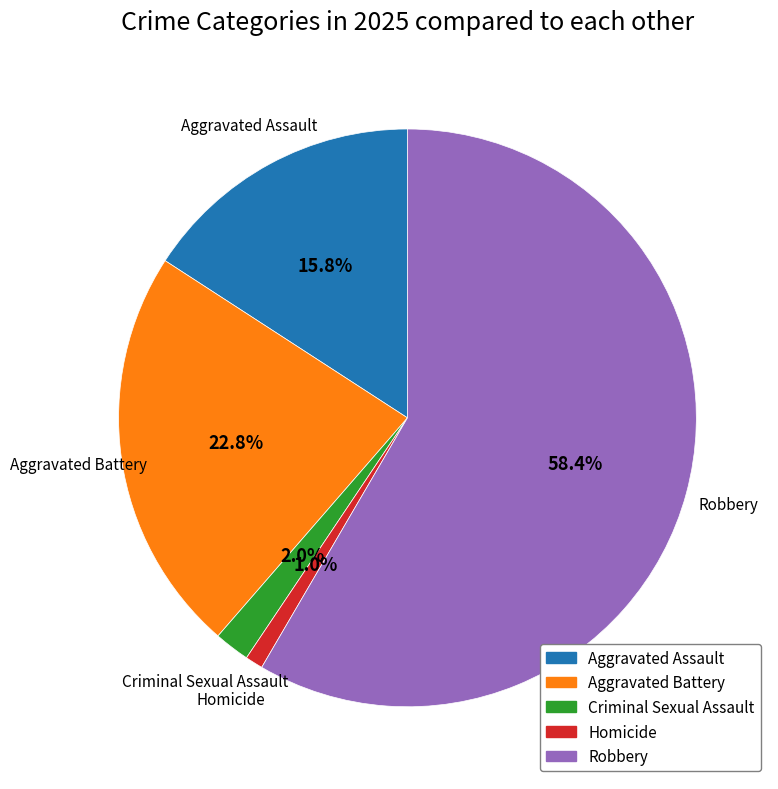

What is the smallest slice in the pie chart?

Homicide